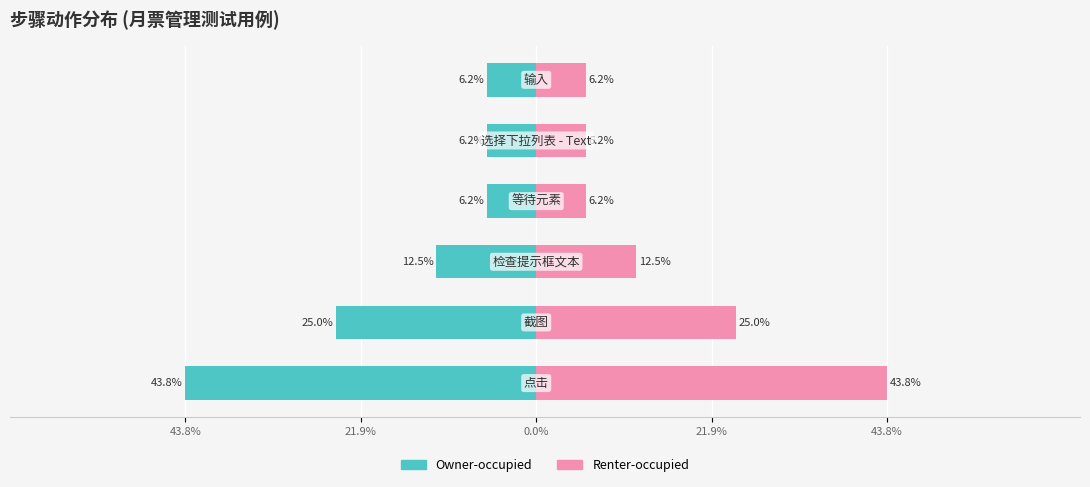

Rank the series at 43.8% from lowest to highest value.

Owner-occupied, Renter-occupied